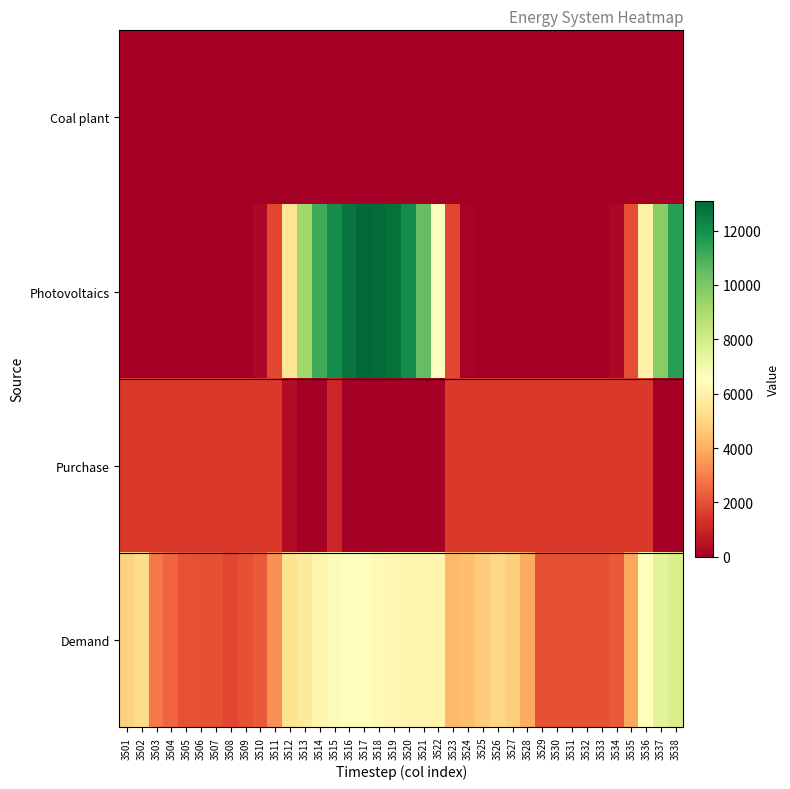

Which label corresponds to the largest value in the chart?

3517